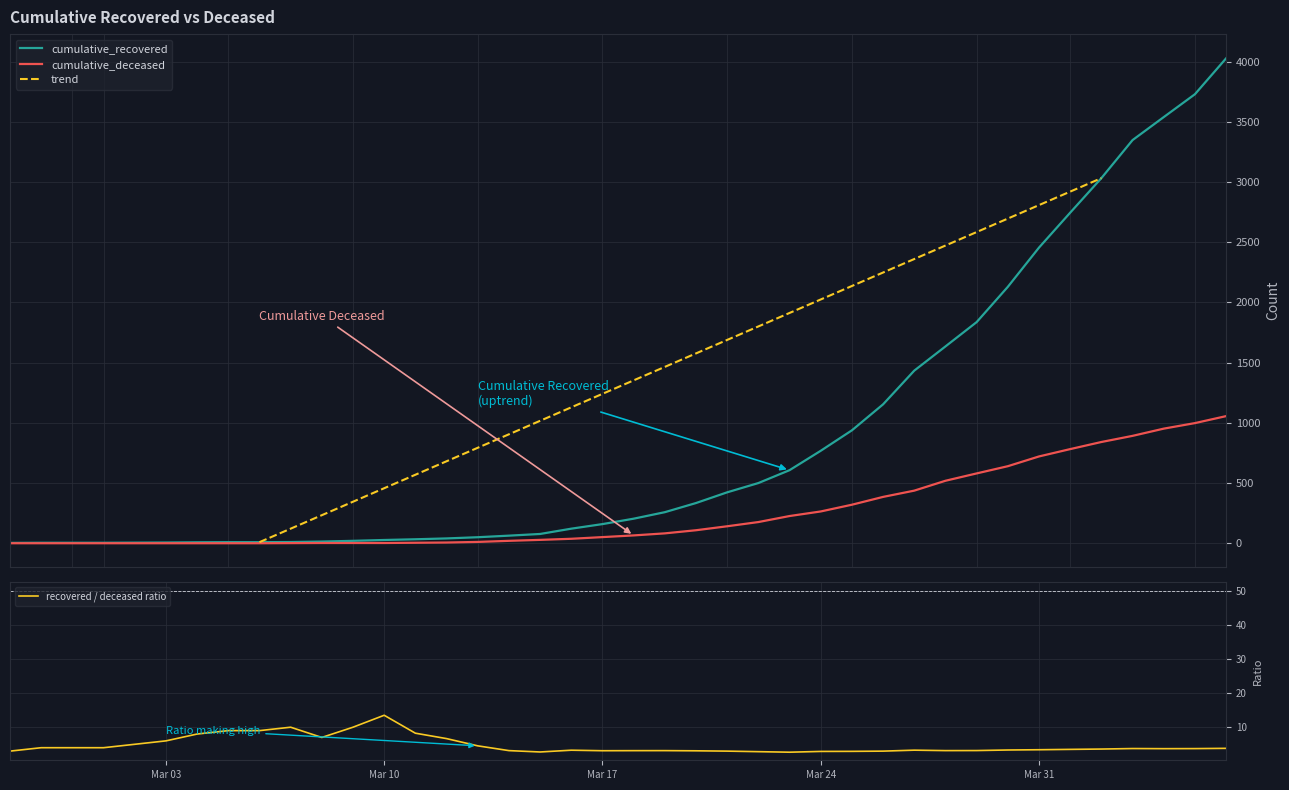

Rank the series by their average value, from lowest to highest.

cumulative_deceased, cumulative_recovered